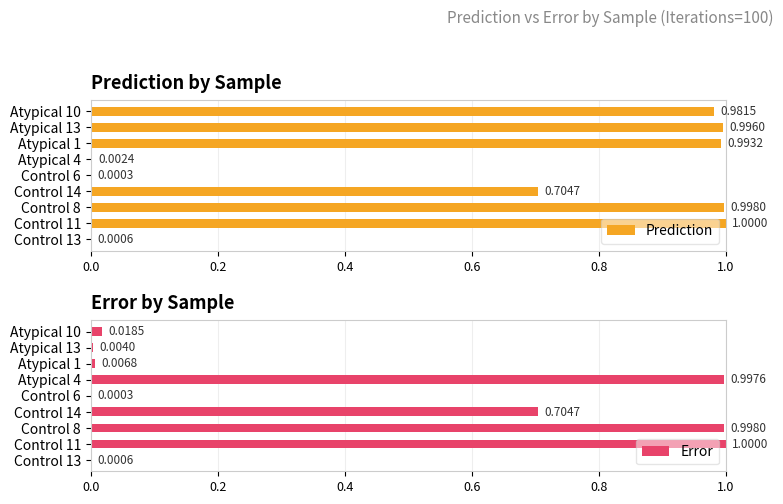

Which series has the largest total across all categories?

Prediction